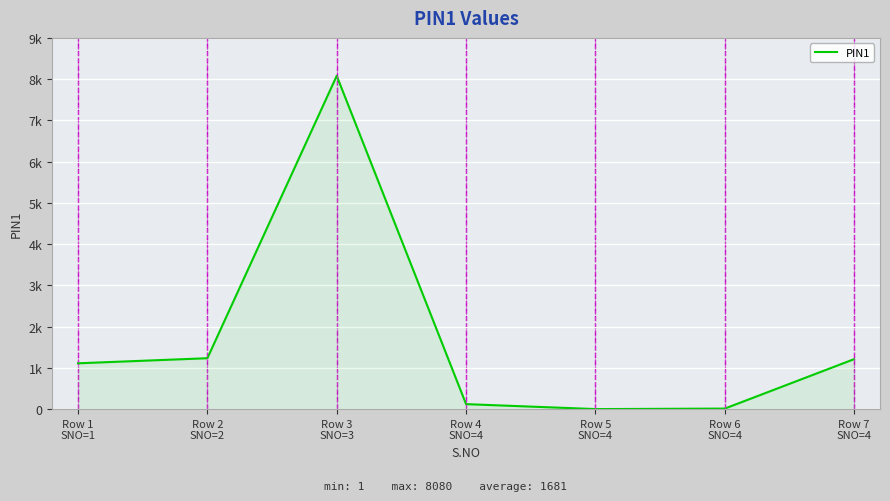

The chart shows a value of 73 at Row 4
SNO=4. True or false?

False